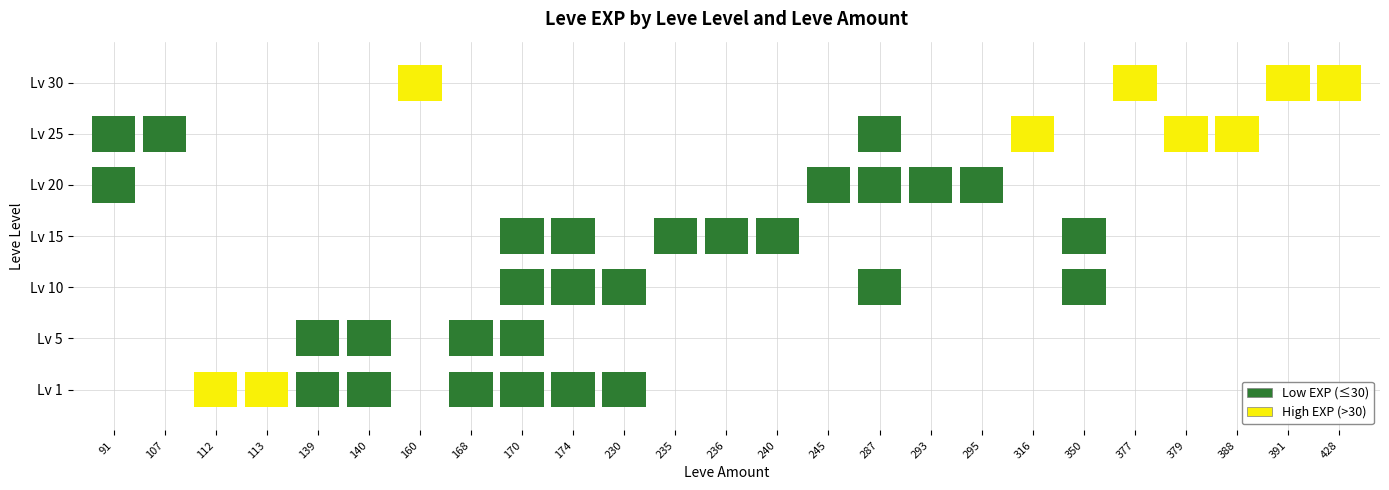

Which has a higher value, 139 or 388?

388